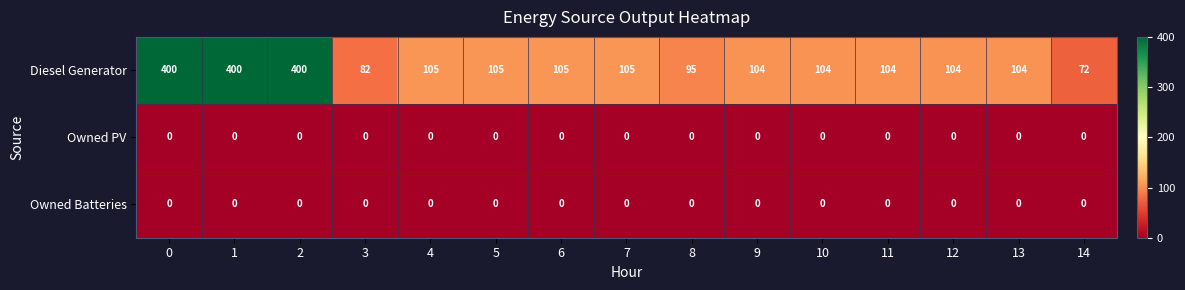

Is it true that Owned PV equals 0 at 14?

True